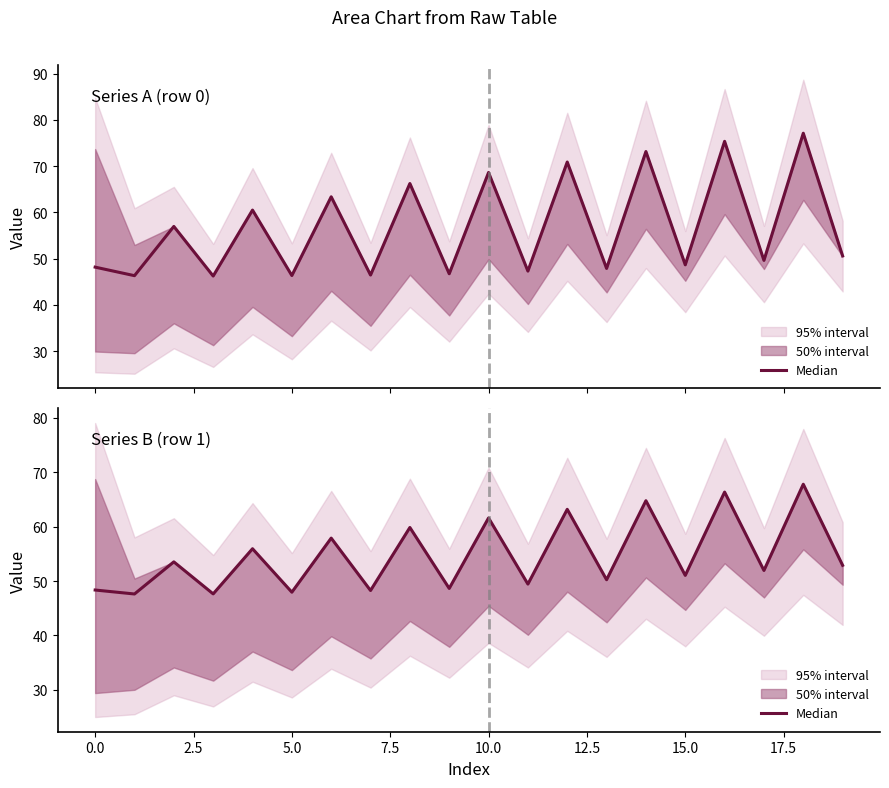

What value does the data have at 5.0?

47.6